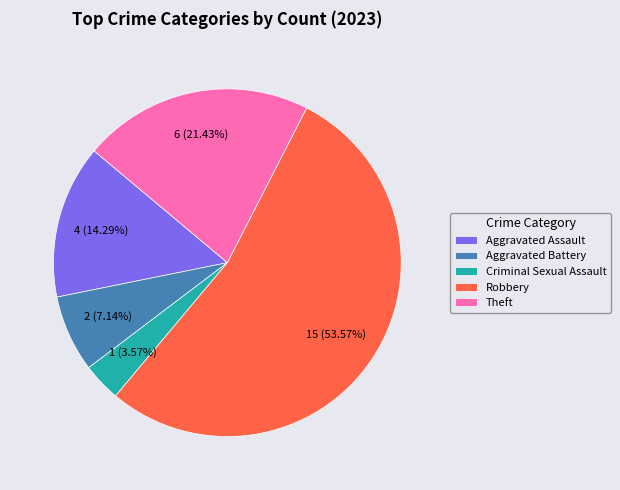

Is there any slice that represents more than half of the pie?

Yes